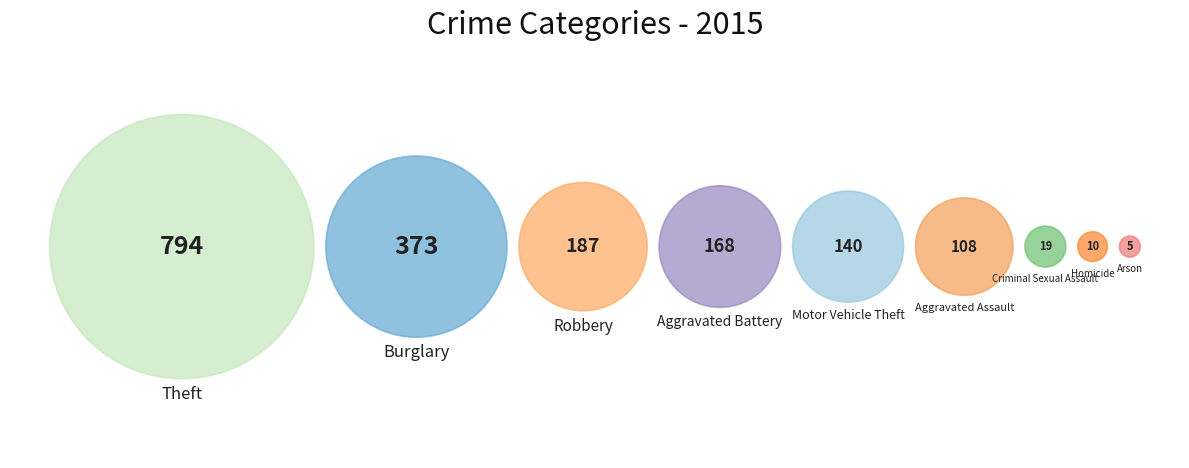

Is there any slice that represents more than half of the pie?

No